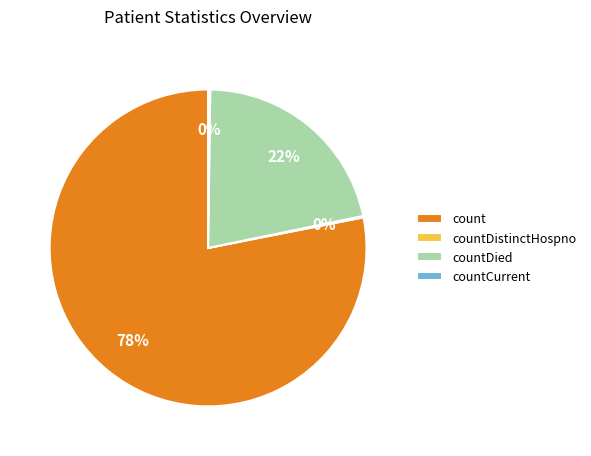

Does count represent more than half of the total?

Yes